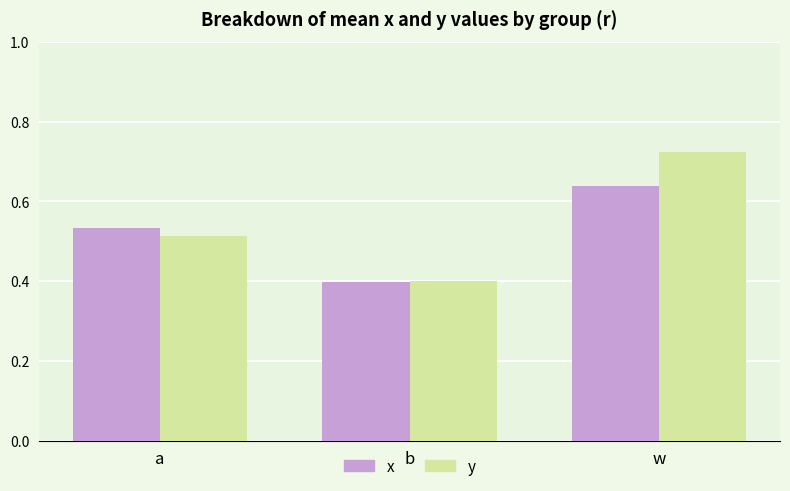

How many bars are there in each group?

2